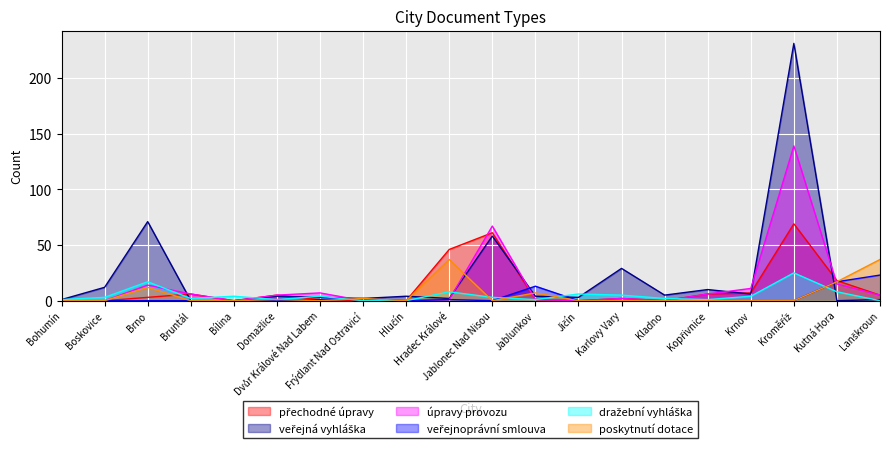

The veřejná vyhláška series shows 5 at Kladno. True or false?

True